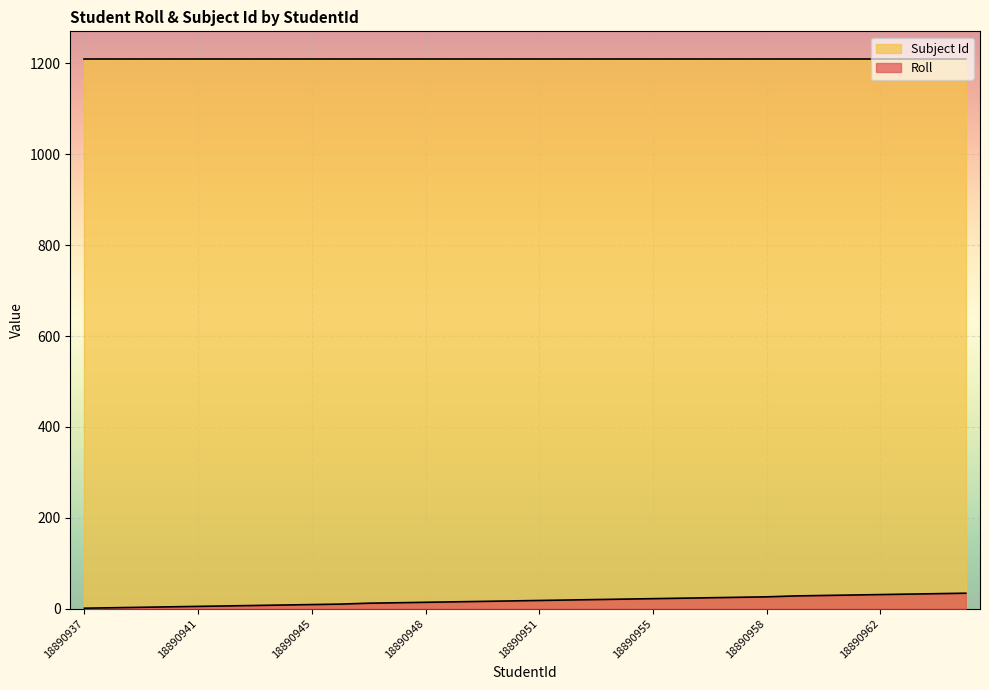

How many series are shown in this chart?

2